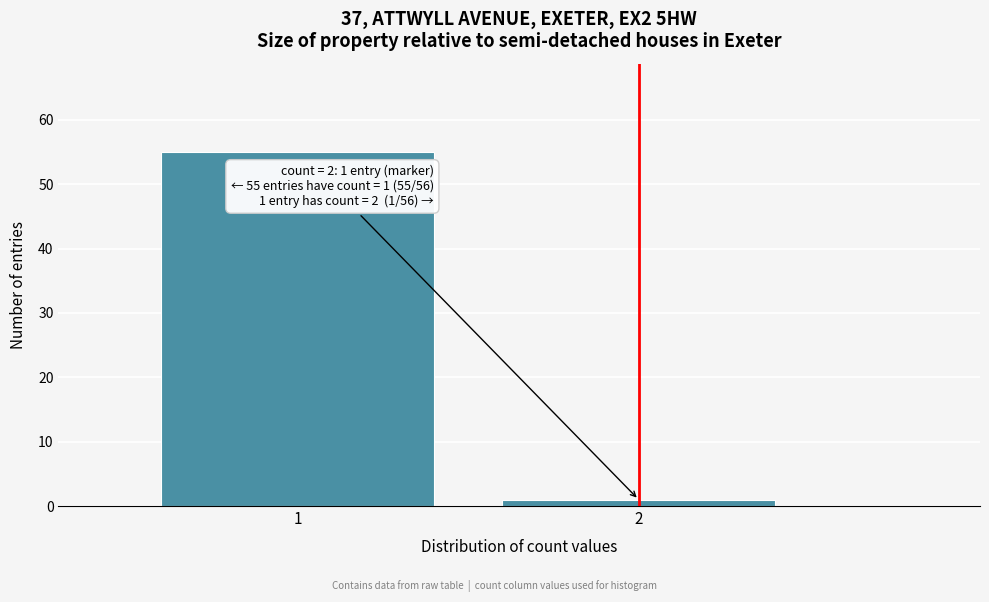

Reading left to right, transcribe all the data shown in this chart.

55	1